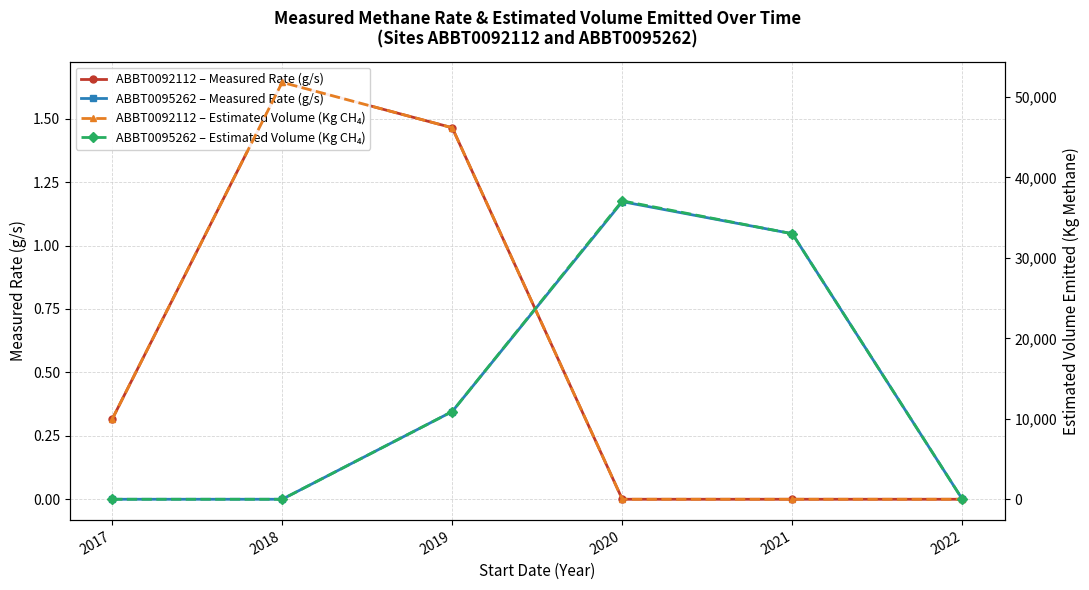

The value of ABBT0092112 – Measured Rate (g/s) at 2018 is 1.6. True or false?

True